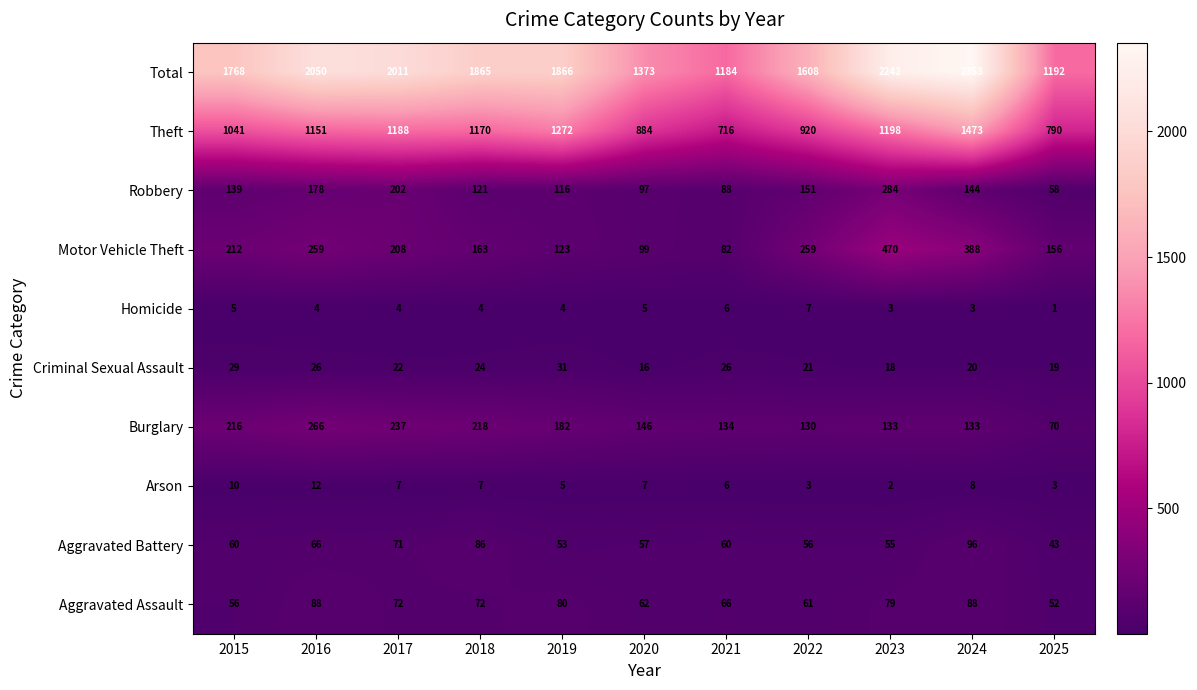

Which category has the highest value in the Arson series?

2016